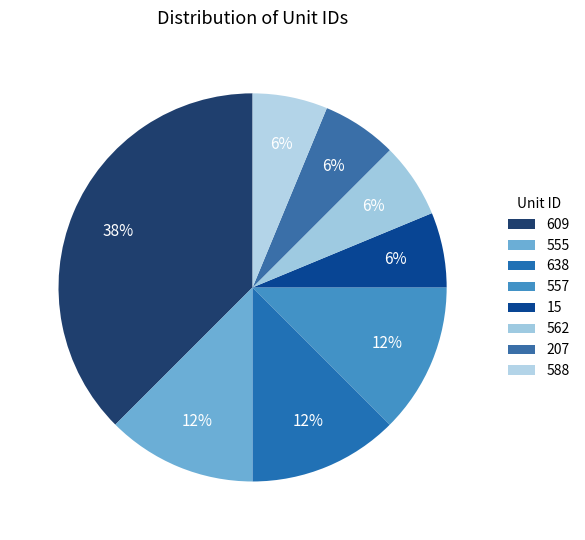

Is it true that 15 is 11% of the pie?

False